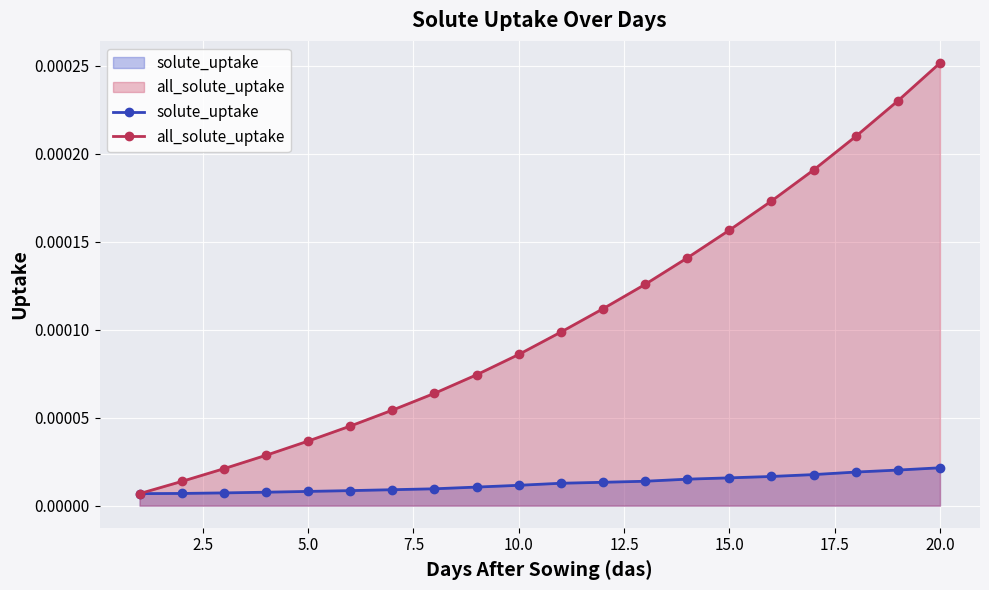

Which series has the widest spread of values?

all_solute_uptake